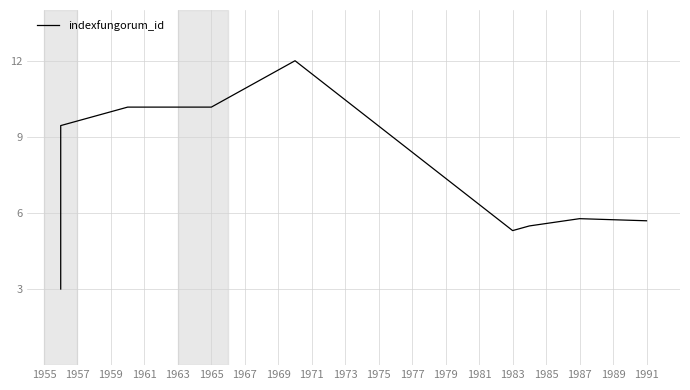

Reading left to right, extract all data points from this chart.

3.0	9.4	10.2	10.2	12.0	5.3	5.5	5.8	5.7